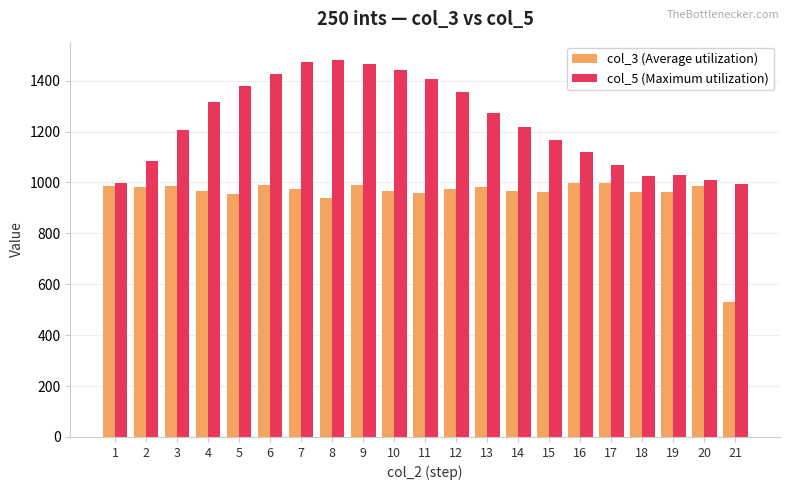

What is the spread (max minus min) of values at 1?

12.2